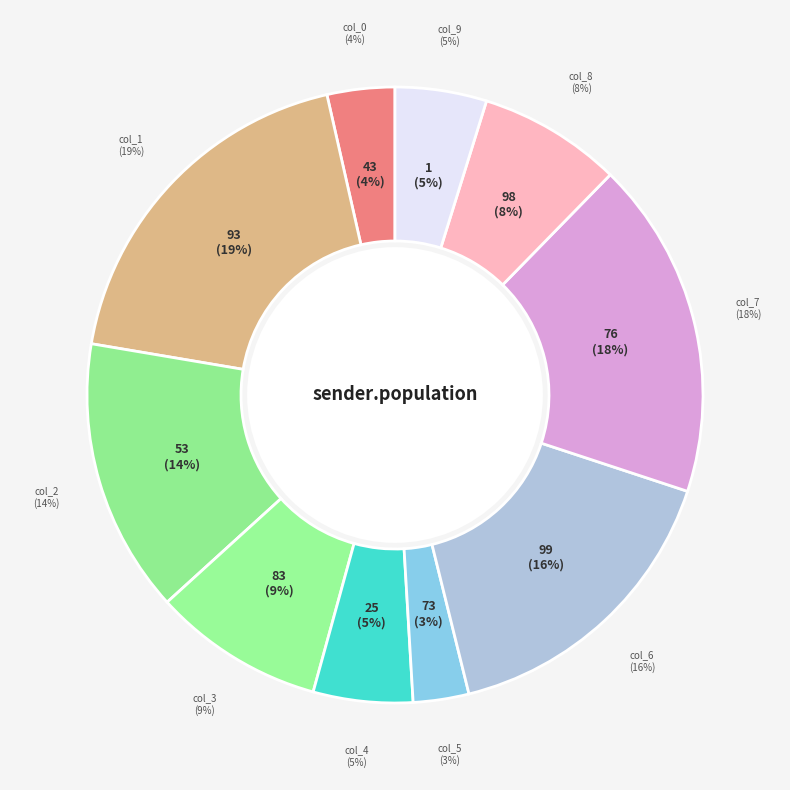

Which slice is the smallest?

73